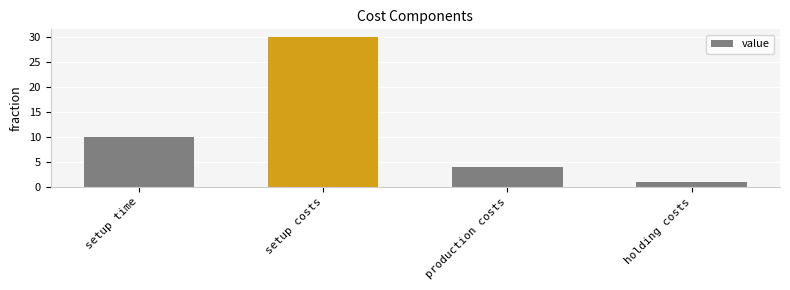

How many values are between 4 and 30?

3